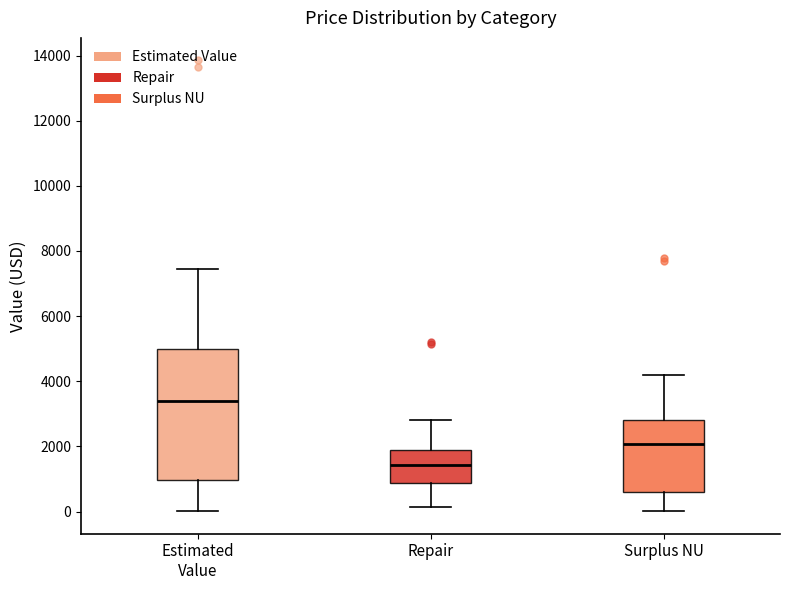

Where is the lower edge of the box for Surplus NU on the y-axis? The values are not printed on the chart, so give them approximately, as read against the axis.

600